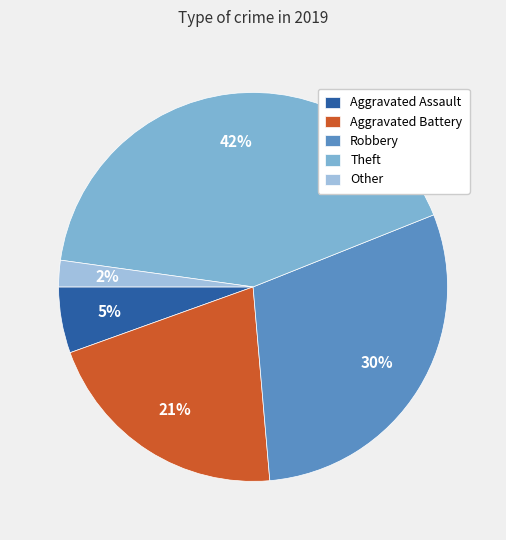

Does Other represent more than half of the total?

No